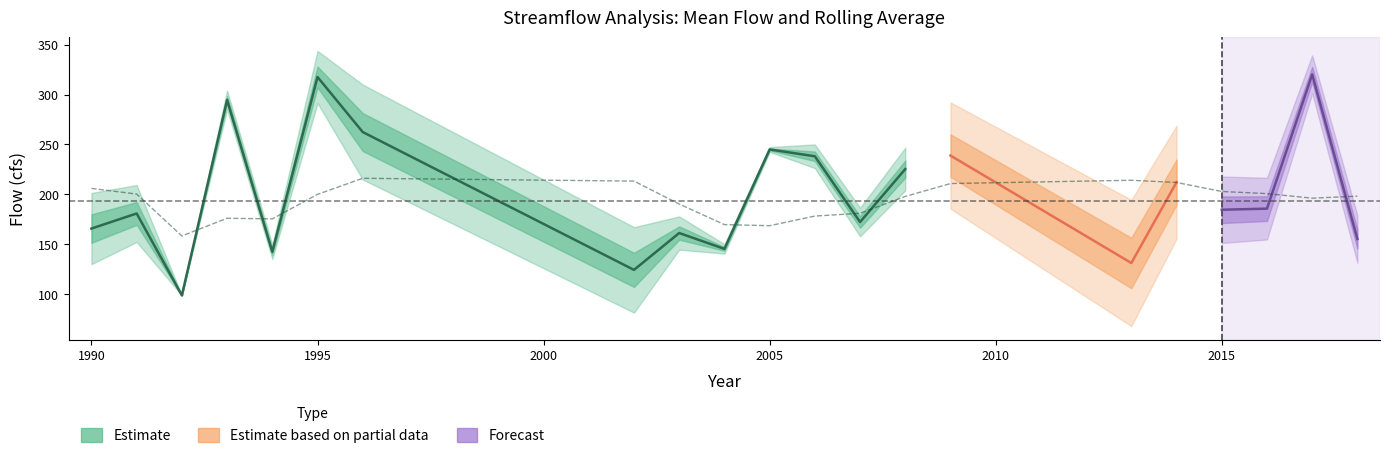

True or false: Probability(%) has more than 2 interior local peaks.

True